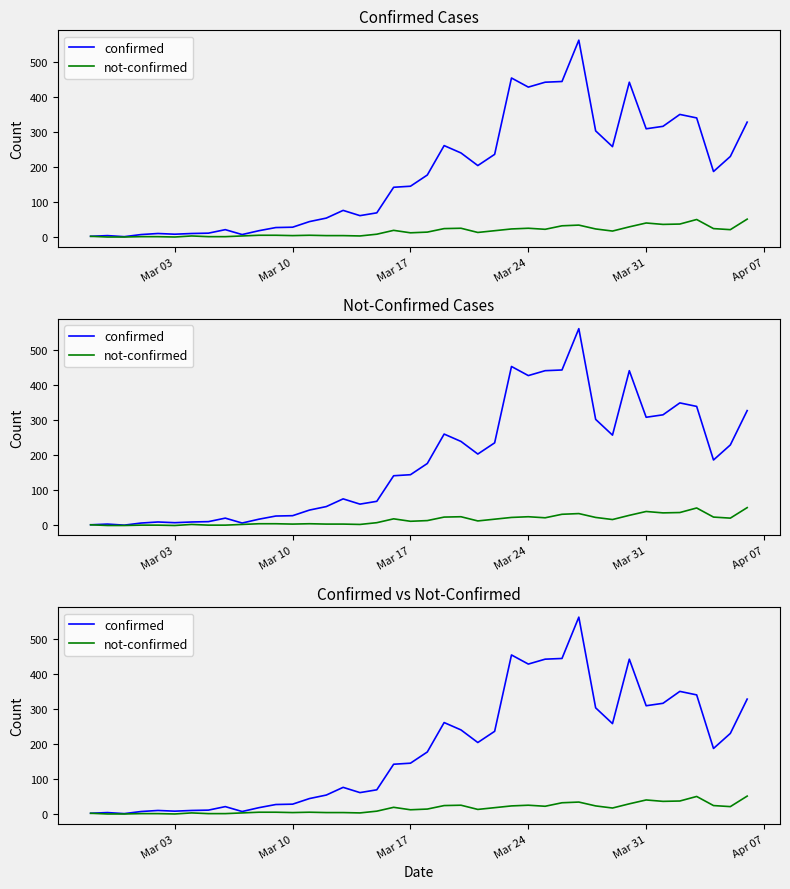

What are all the series names shown in the legend?

confirmed, not-confirmed